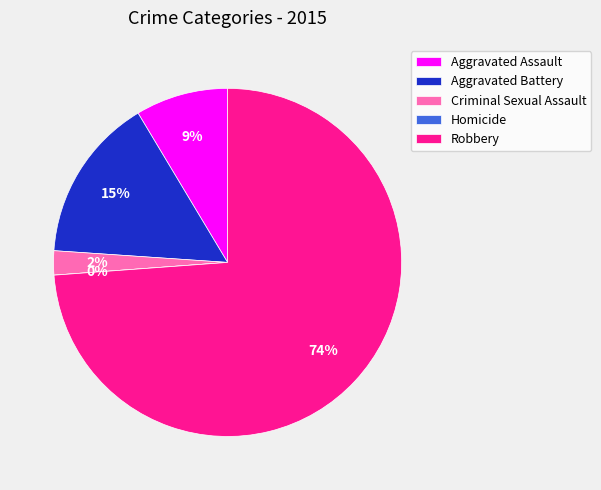

To the nearest percent, what portion does Robbery represent?

74%